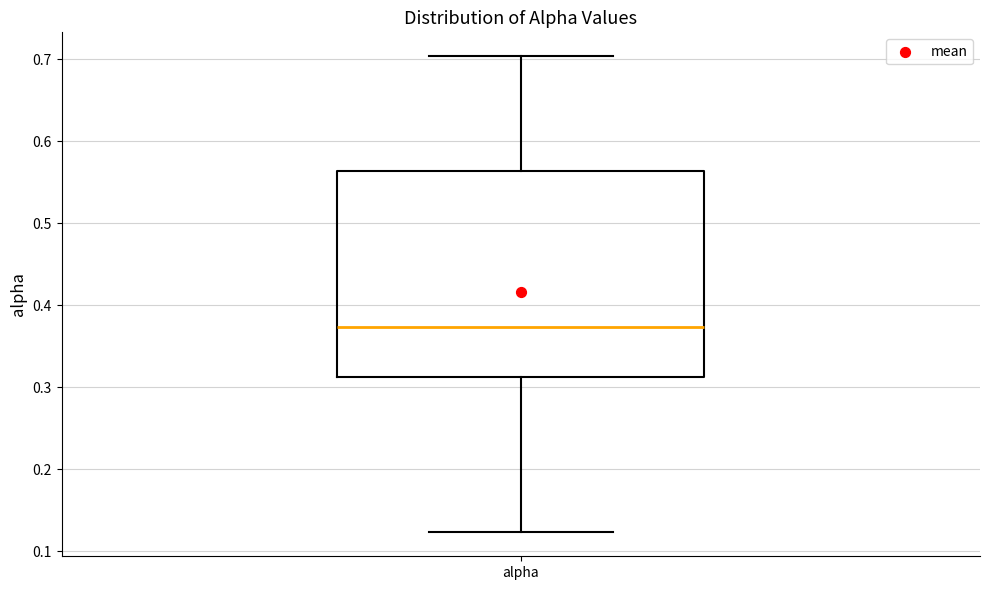

Read this box plot against the y-axis: the position of the median line, the range covered by the box, and the ends of both whiskers. The values are not printed on the chart, so give them approximately, as read against the axis.

median 0.37, box 0.31 to 0.56, whiskers 0.12 to 0.70